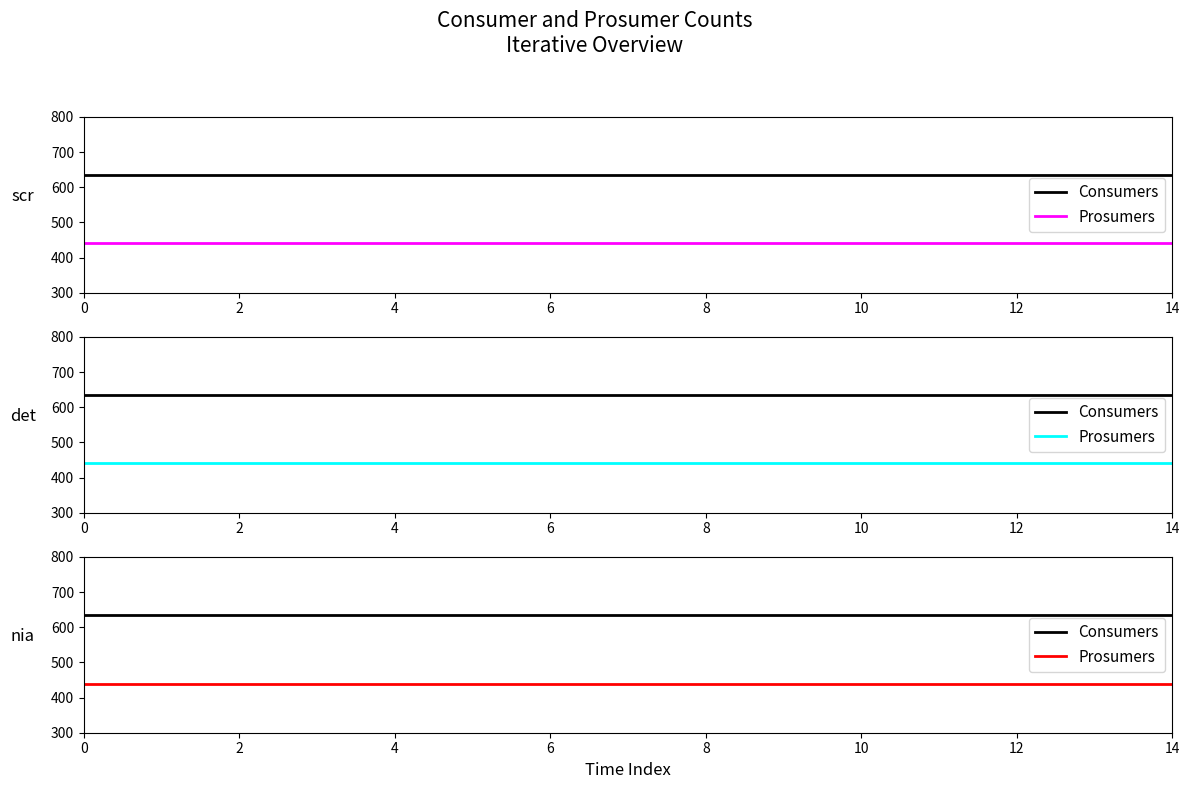

Is it true that Prosumers equals 440 at 12?

True